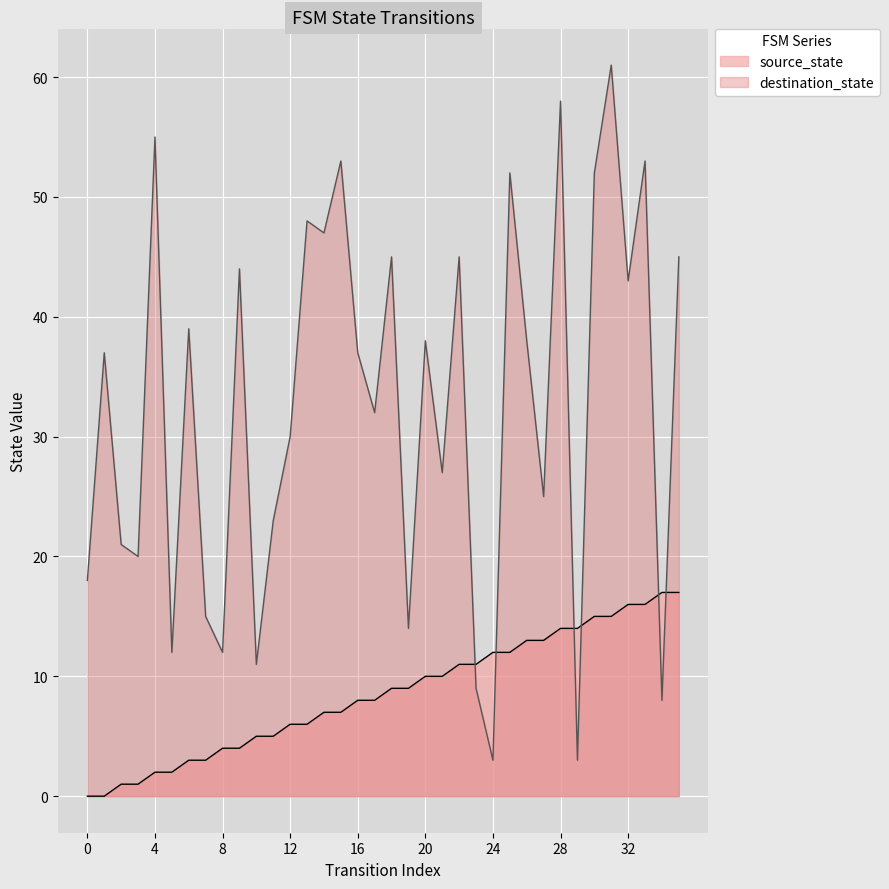

Count the number of data series in this chart.

2